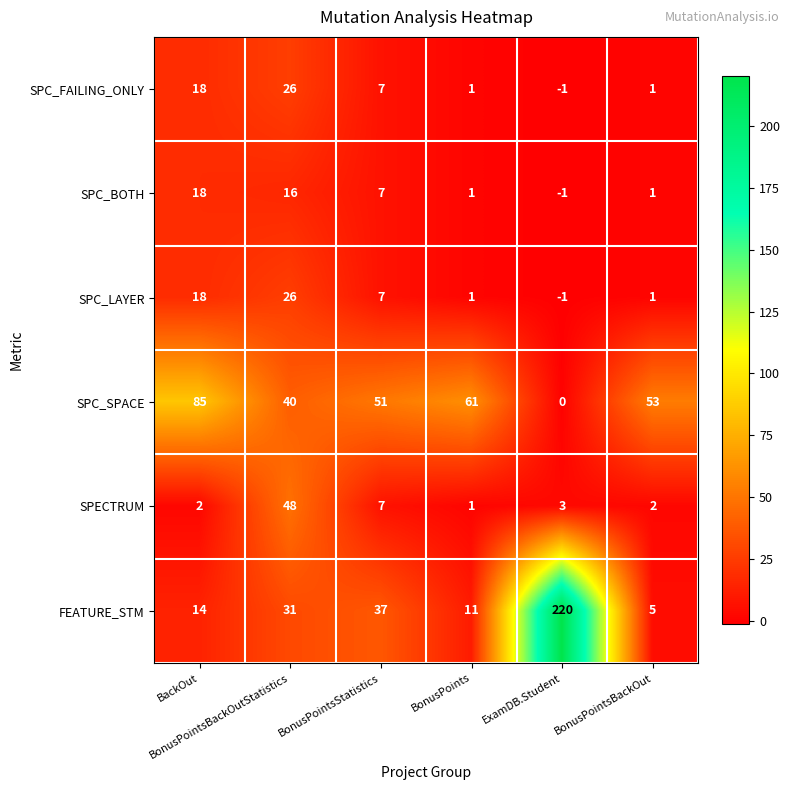

How many series are shown in this chart?

6